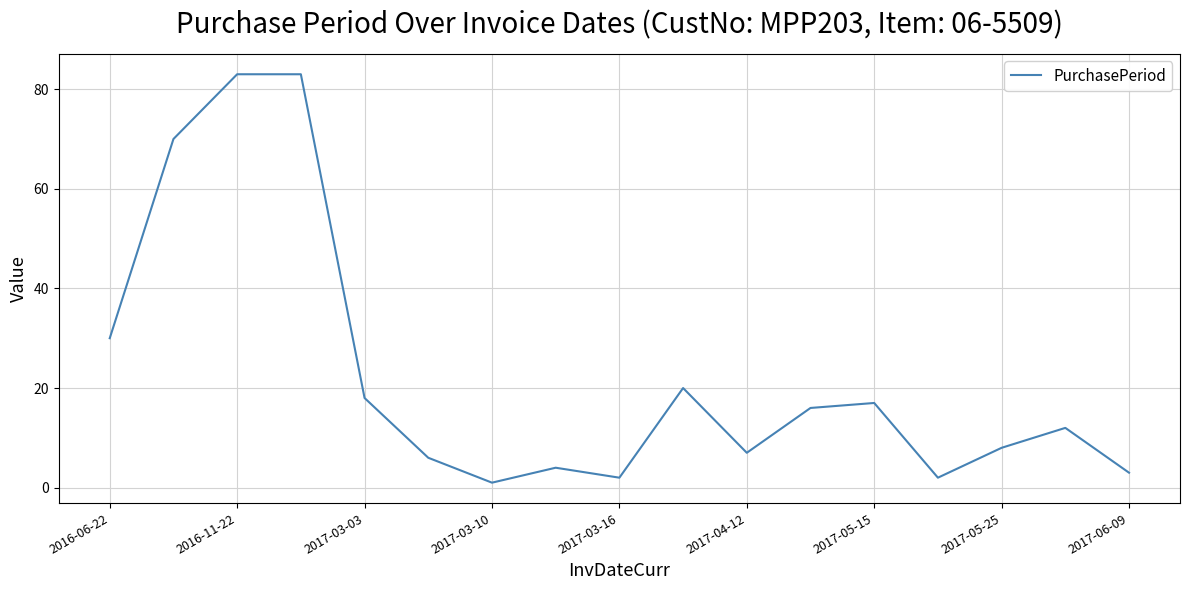

What is the maximum value shown in the chart?

83